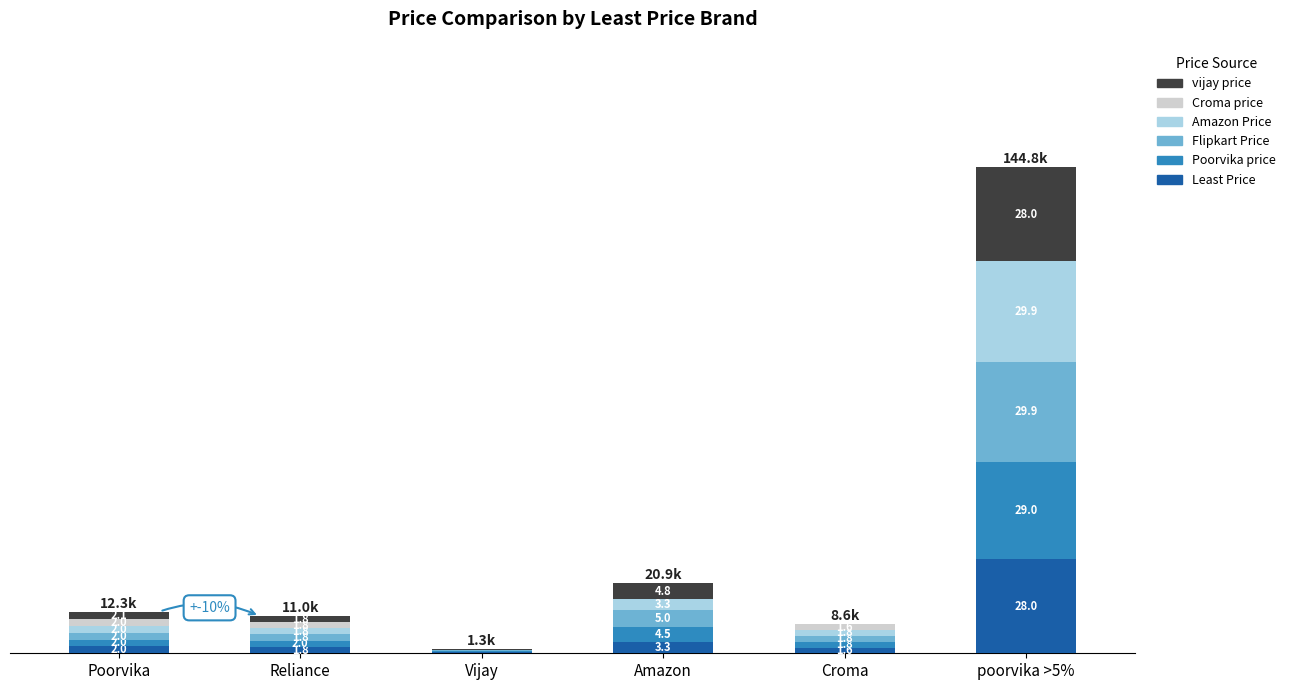

At which category is the sum across all series the highest?

poorvika >5%